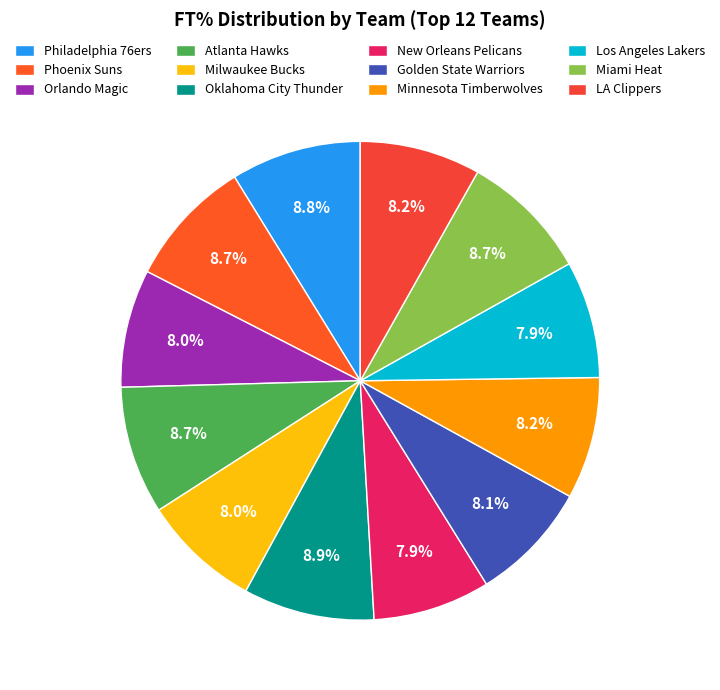

Which category has the smallest portion of the pie?

Los Angeles Lakers